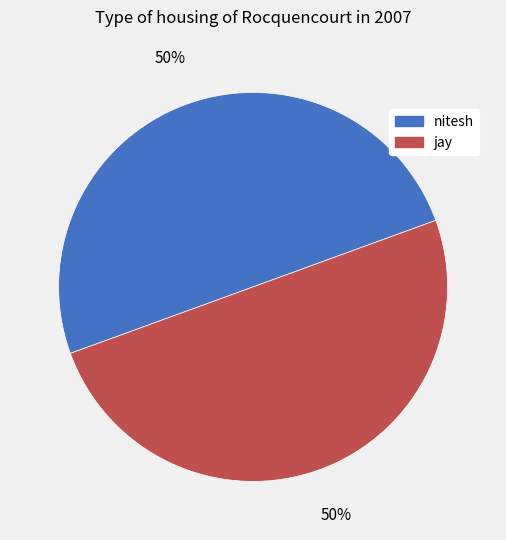

Approximately how many times larger is the value at jay compared to nitesh?

1.0